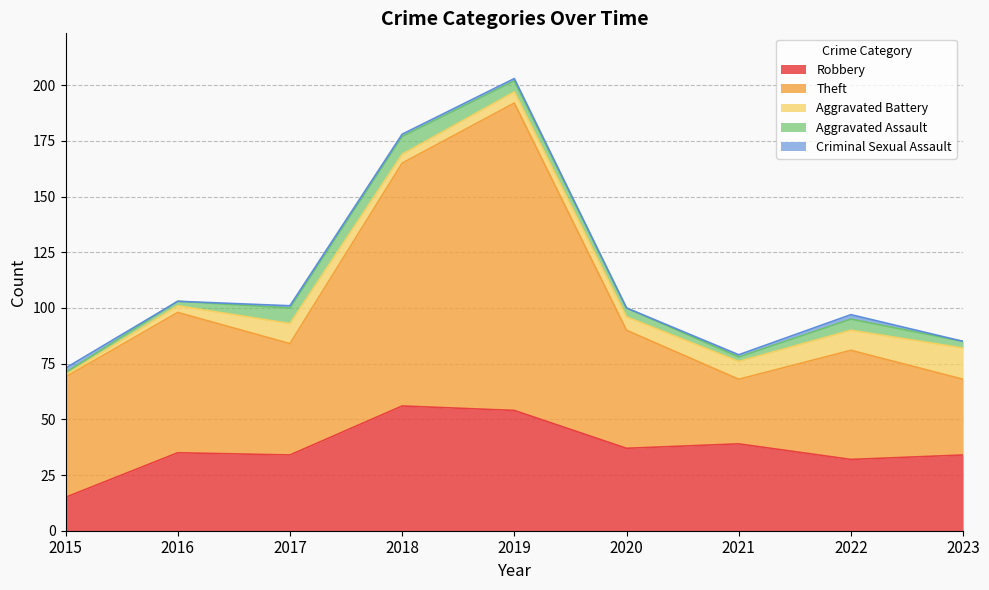

Rank the categories by Criminal Sexual Assault value from highest to lowest.

2015, 2022, 2017, 2018, 2019, 2021, 2016, 2020, 2023